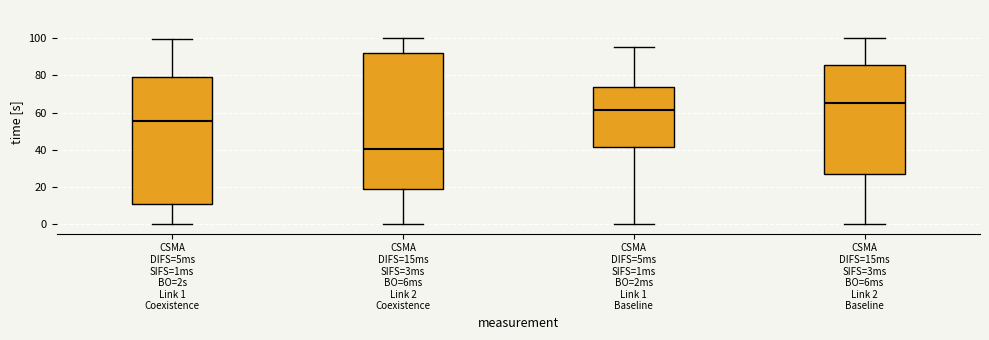

Which box has the lowest median line?

CSMA DIFS=15ms SIFS=3ms BO=6ms Link 2 Coexistence